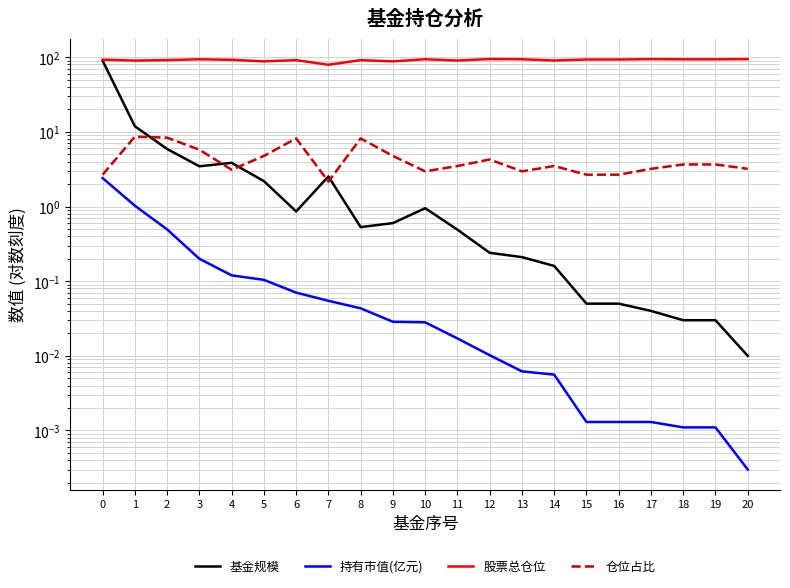

Between 10 and 13, which series saw the biggest shift?

基金规模